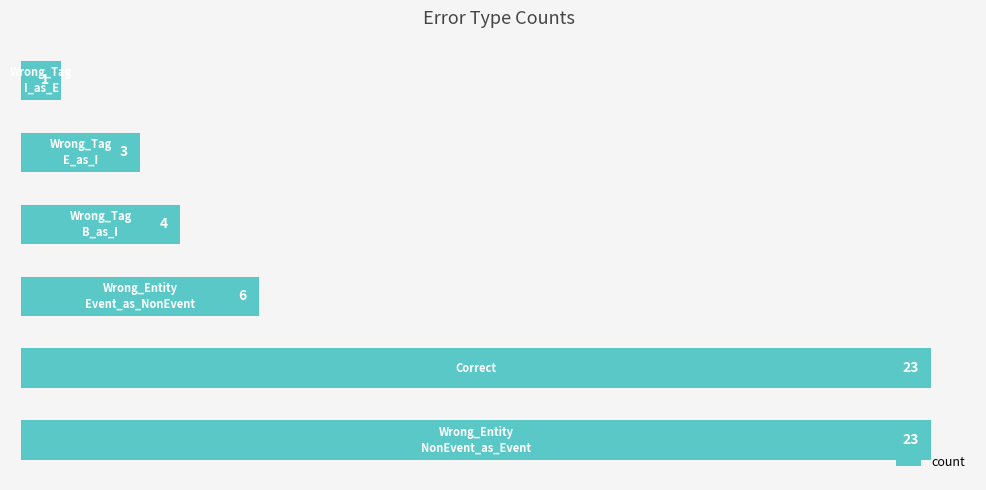

What is the maximum value shown in the chart?

23